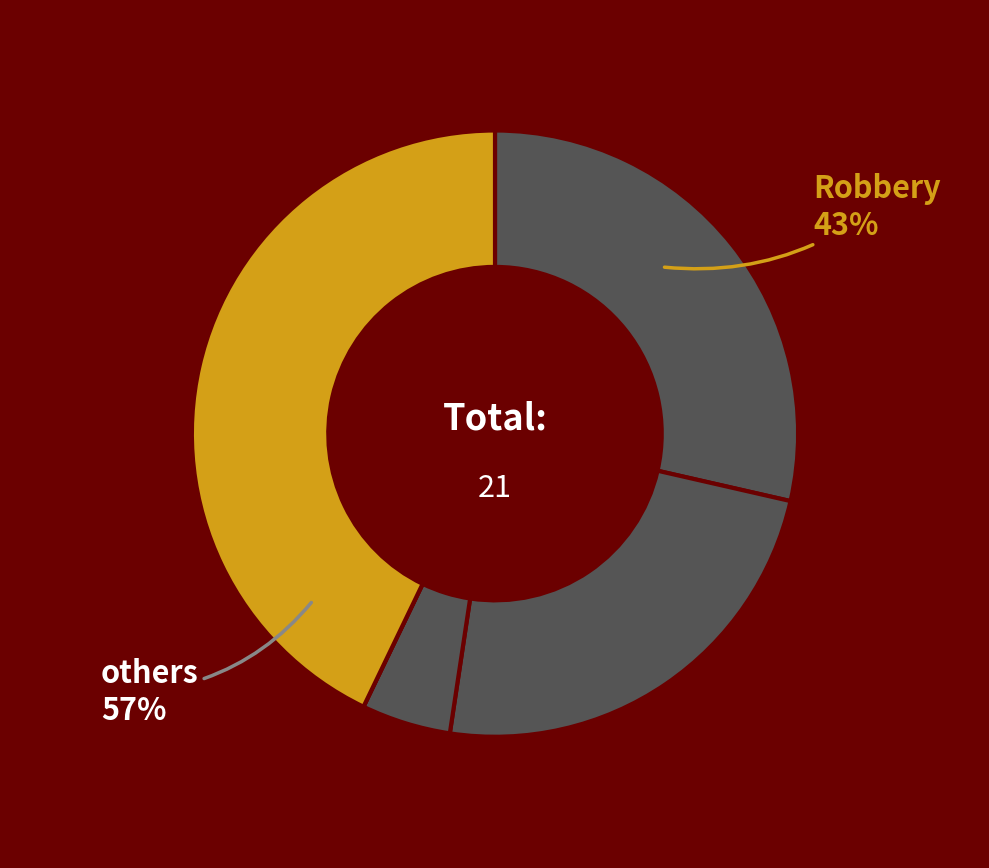

What percentage is the Criminal Sexual Assault slice, to the nearest percent?

5%